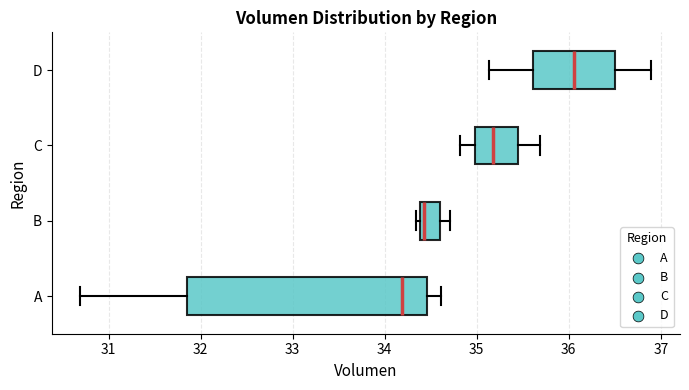

Where does the median line of the box for C sit on the x-axis? The values are not printed on the chart, so give them approximately, as read against the axis.

35.2